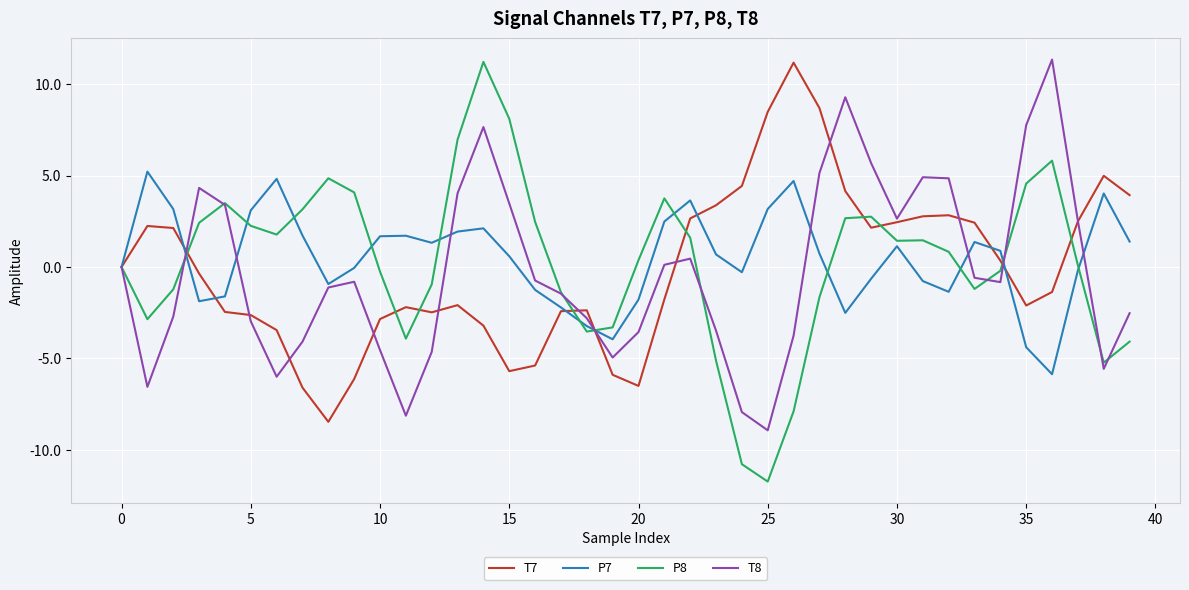

Which series has the largest range (max minus min)?

P8